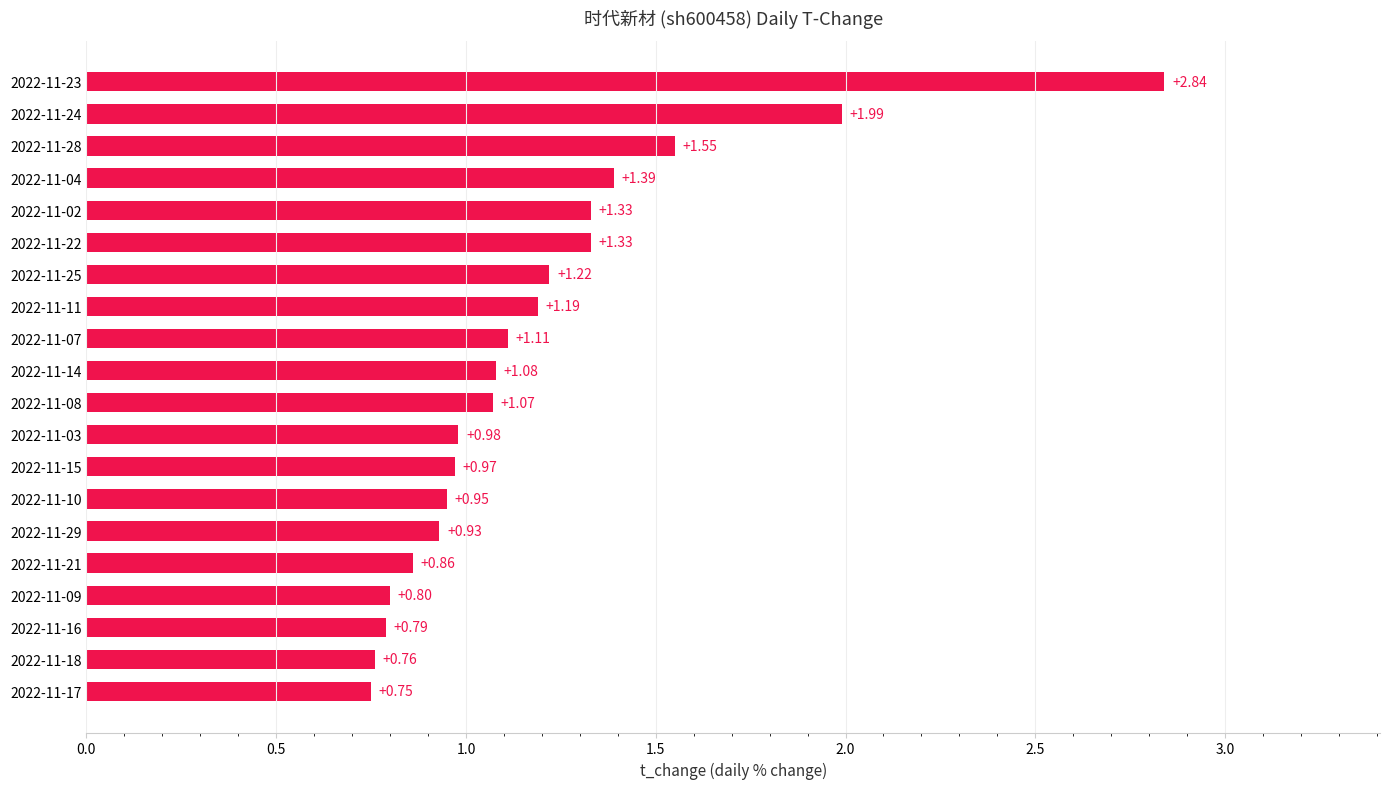

What is the minimum value shown in the chart?

0.8